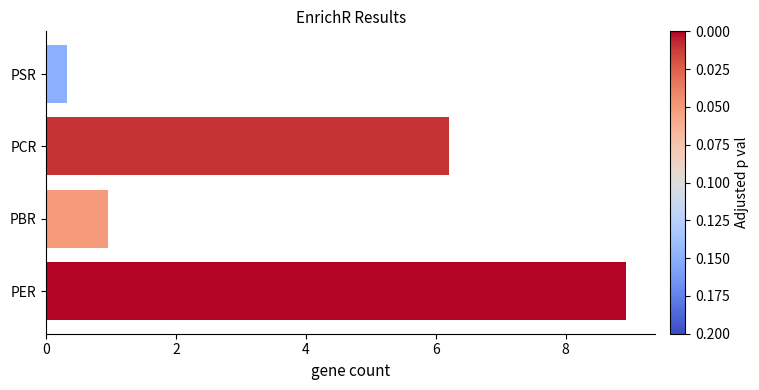

Does the chart contain any negative values?

No